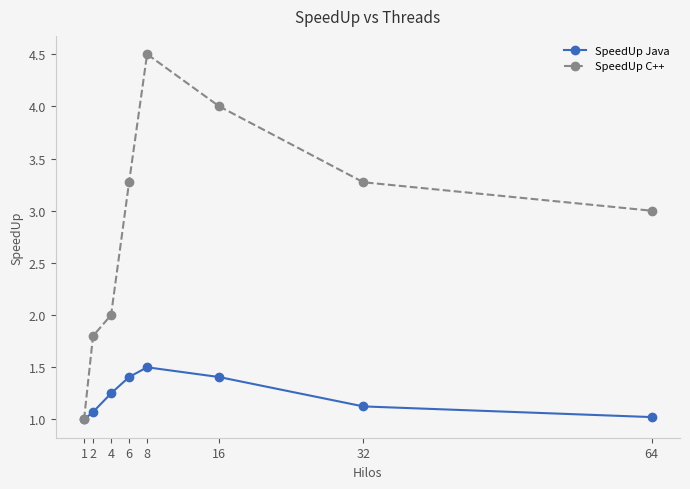

Rank the series by their average value, from lowest to highest.

SpeedUp Java, SpeedUp C++